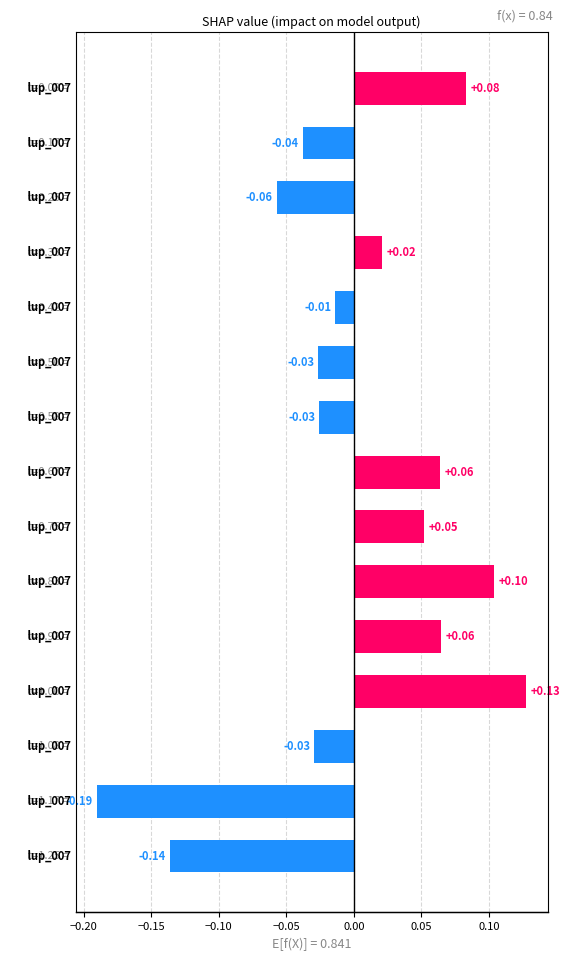

How many bars are there in total?

15